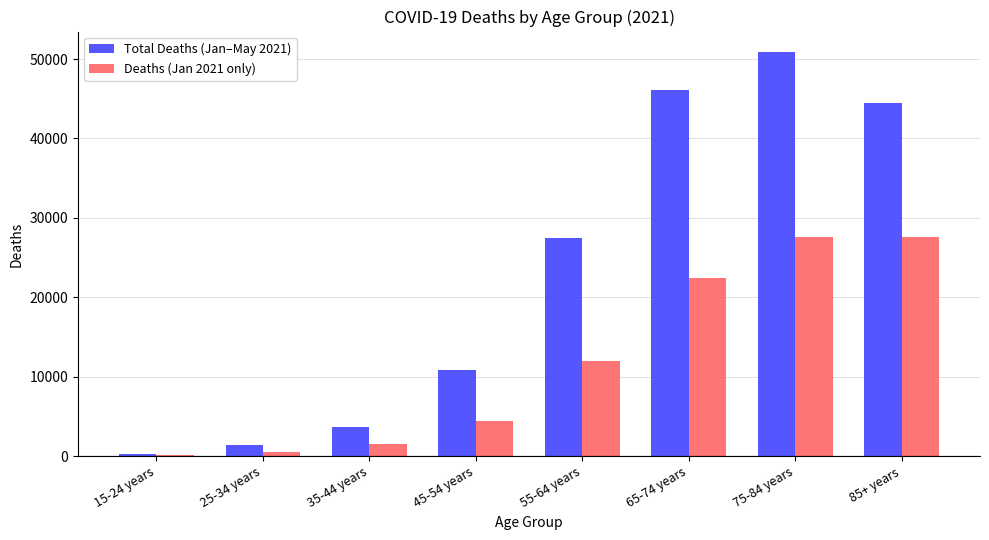

Which series changed the most between 75-84 years and 85+ years?

Total Deaths (Jan–May 2021)